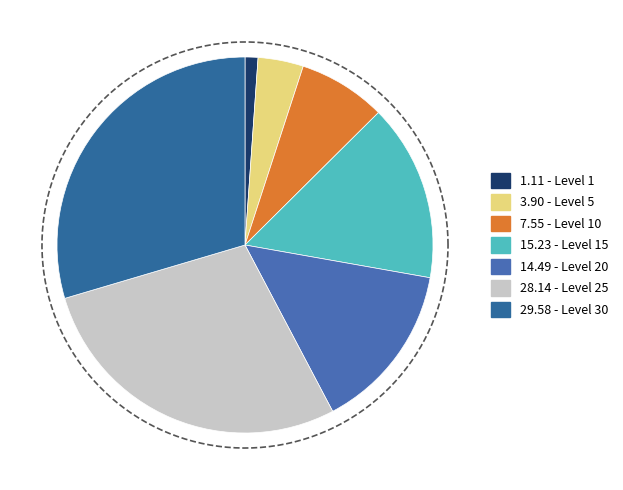

Count the number of slices in the pie.

7